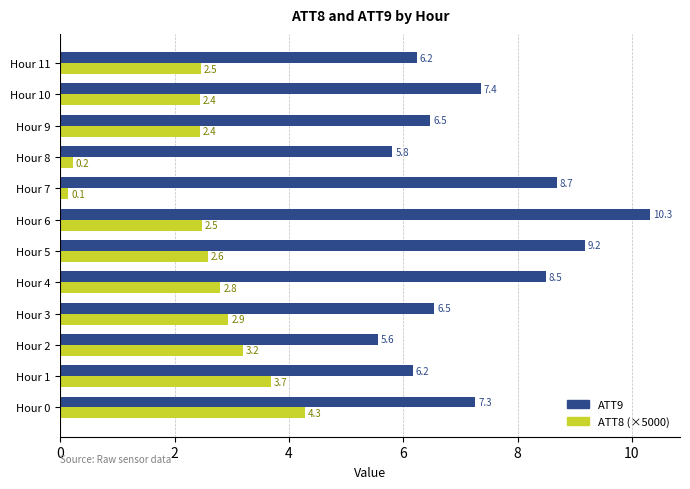

True or false: ATT9 has a value of 7.3 at Hour 0.

True